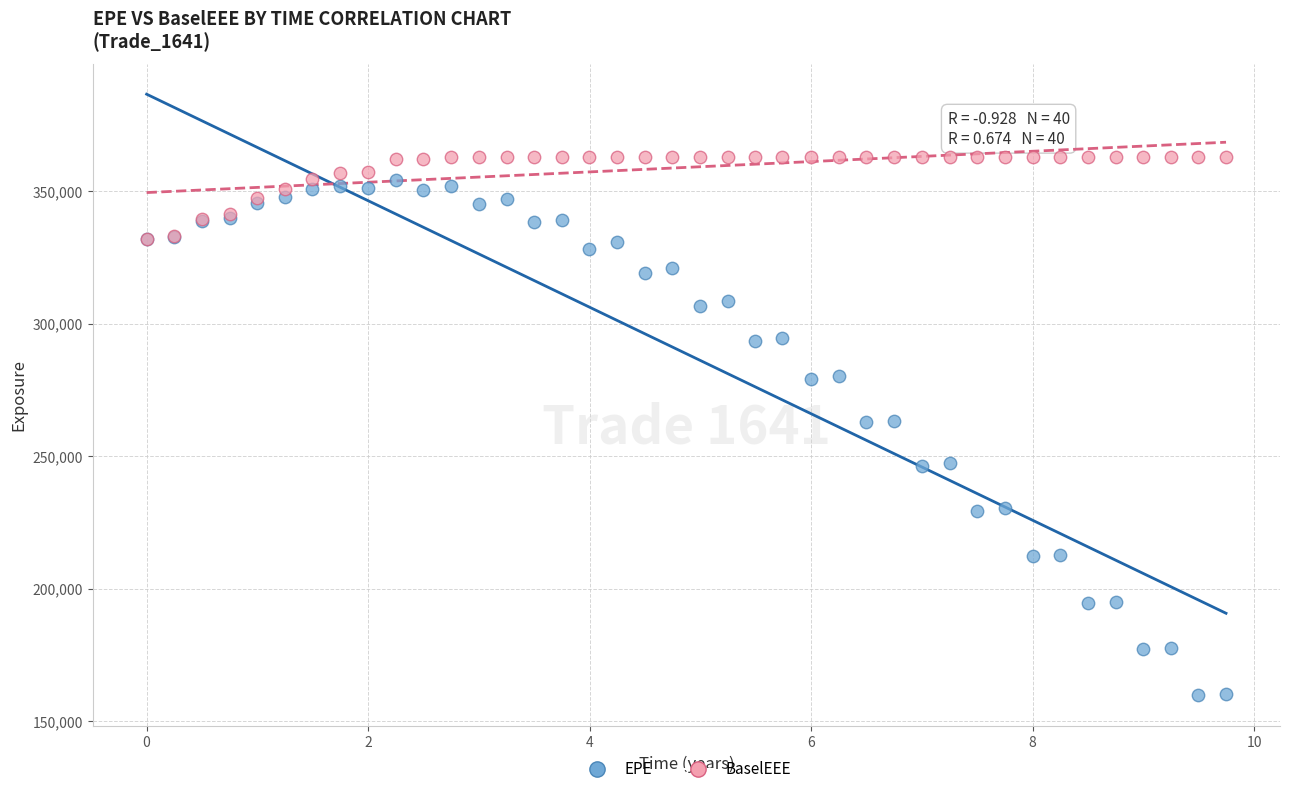

What are all the series names shown in the legend?

EPE, BaselEEE